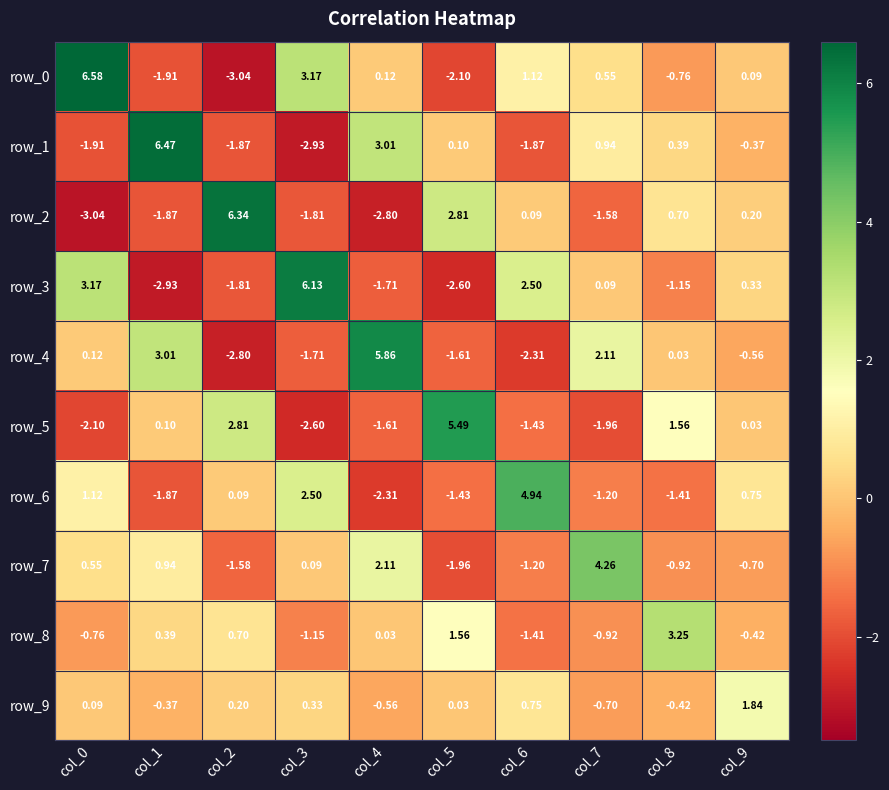

Is the value of row_2 at col_9 greater than the value of row_5 at col_5?

No